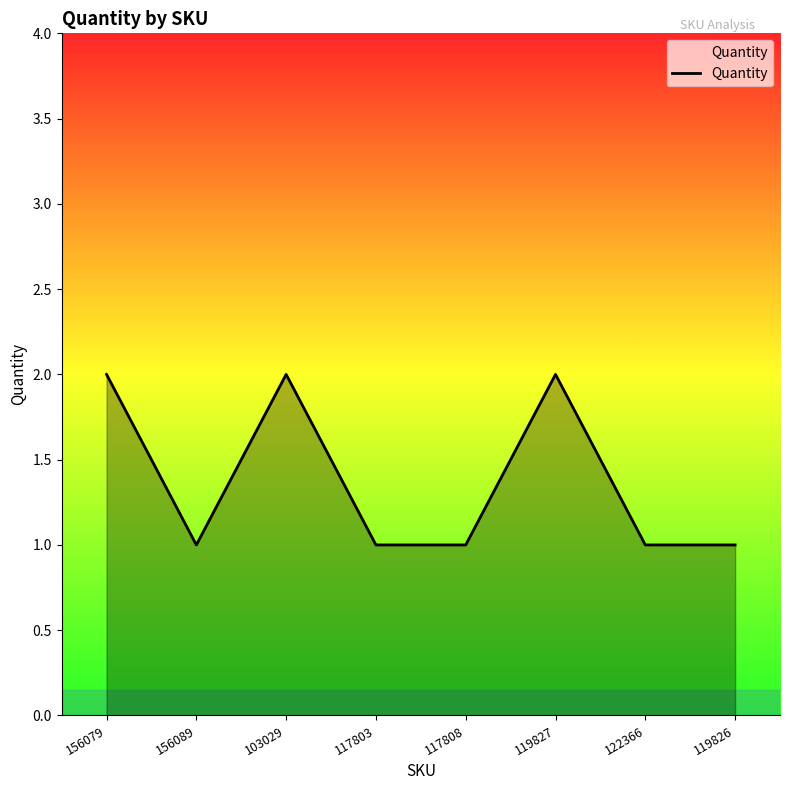

Where is the first local minimum?

156089